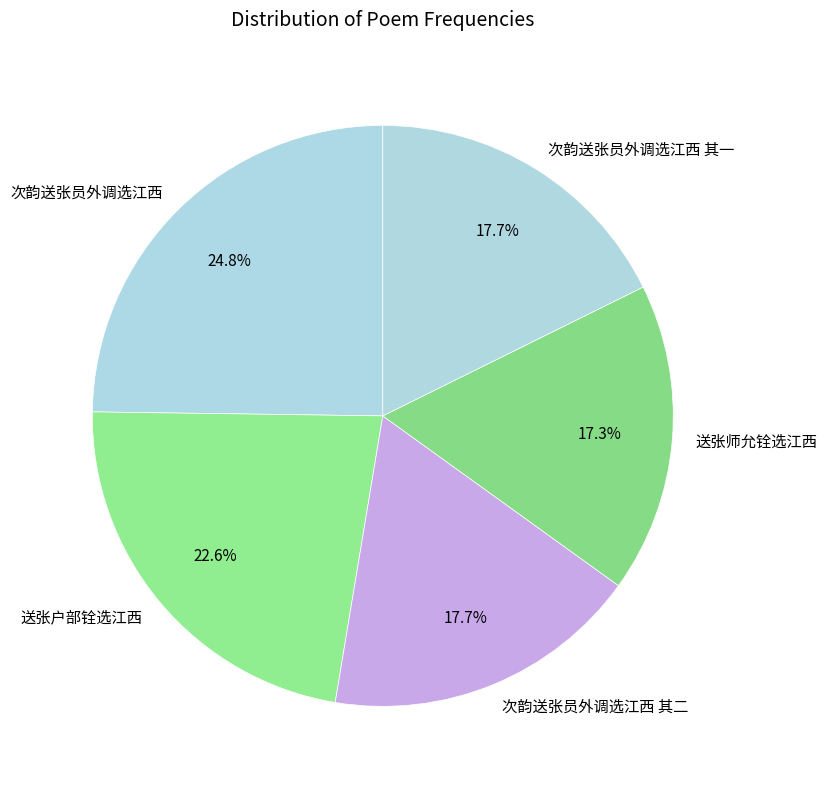

The 次韵送张员外调选江西 其二 slice represents 32% of the pie. True or false?

False